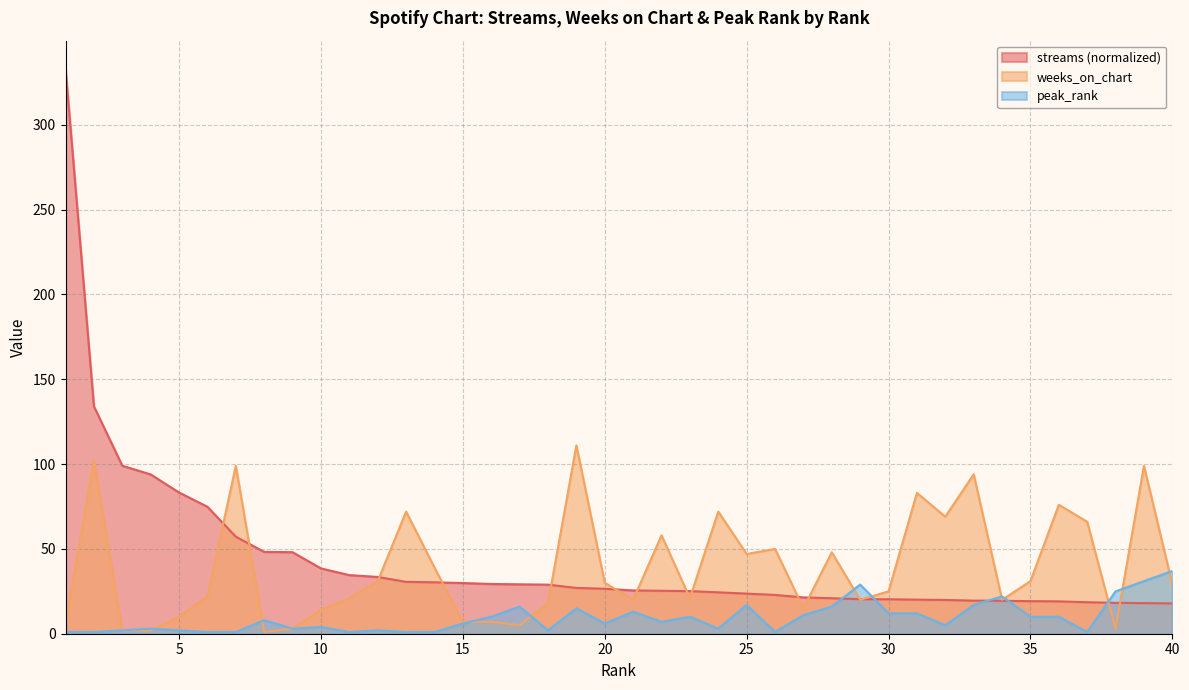

Rank the series by their maximum value, from lowest to highest.

peak_rank, weeks_on_chart, streams (normalized)